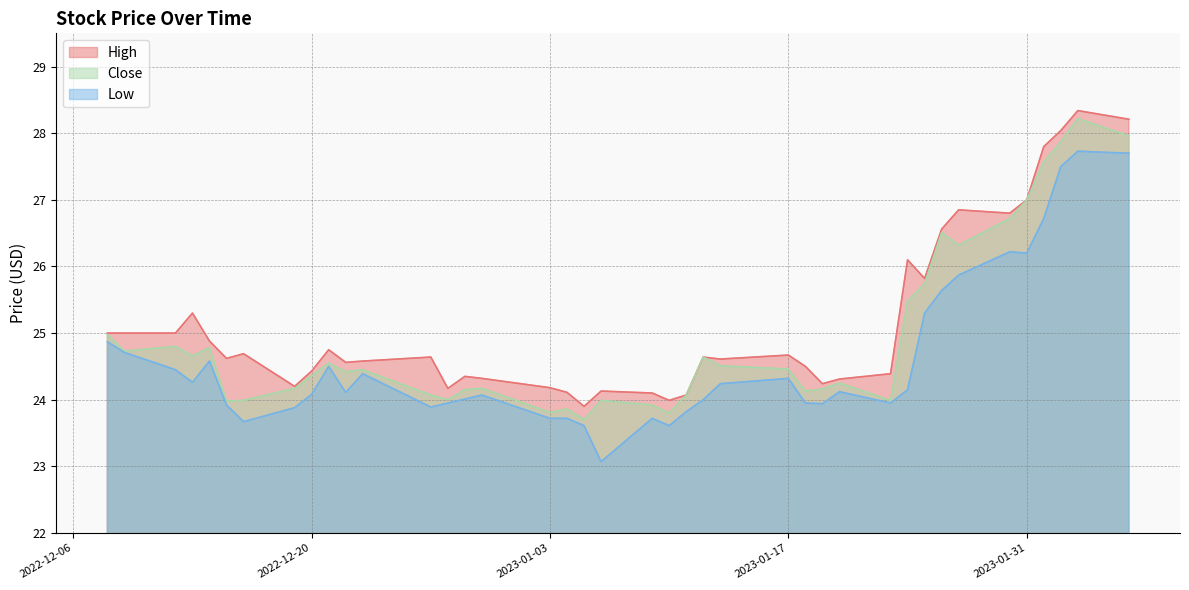

What is the label of the 8th point from the left?

2022-12-19